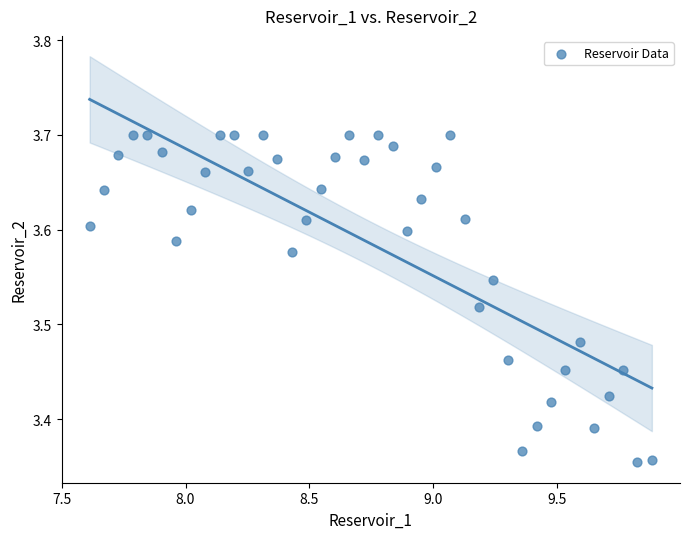

What is the range of Y values (max minus min)?

0.3